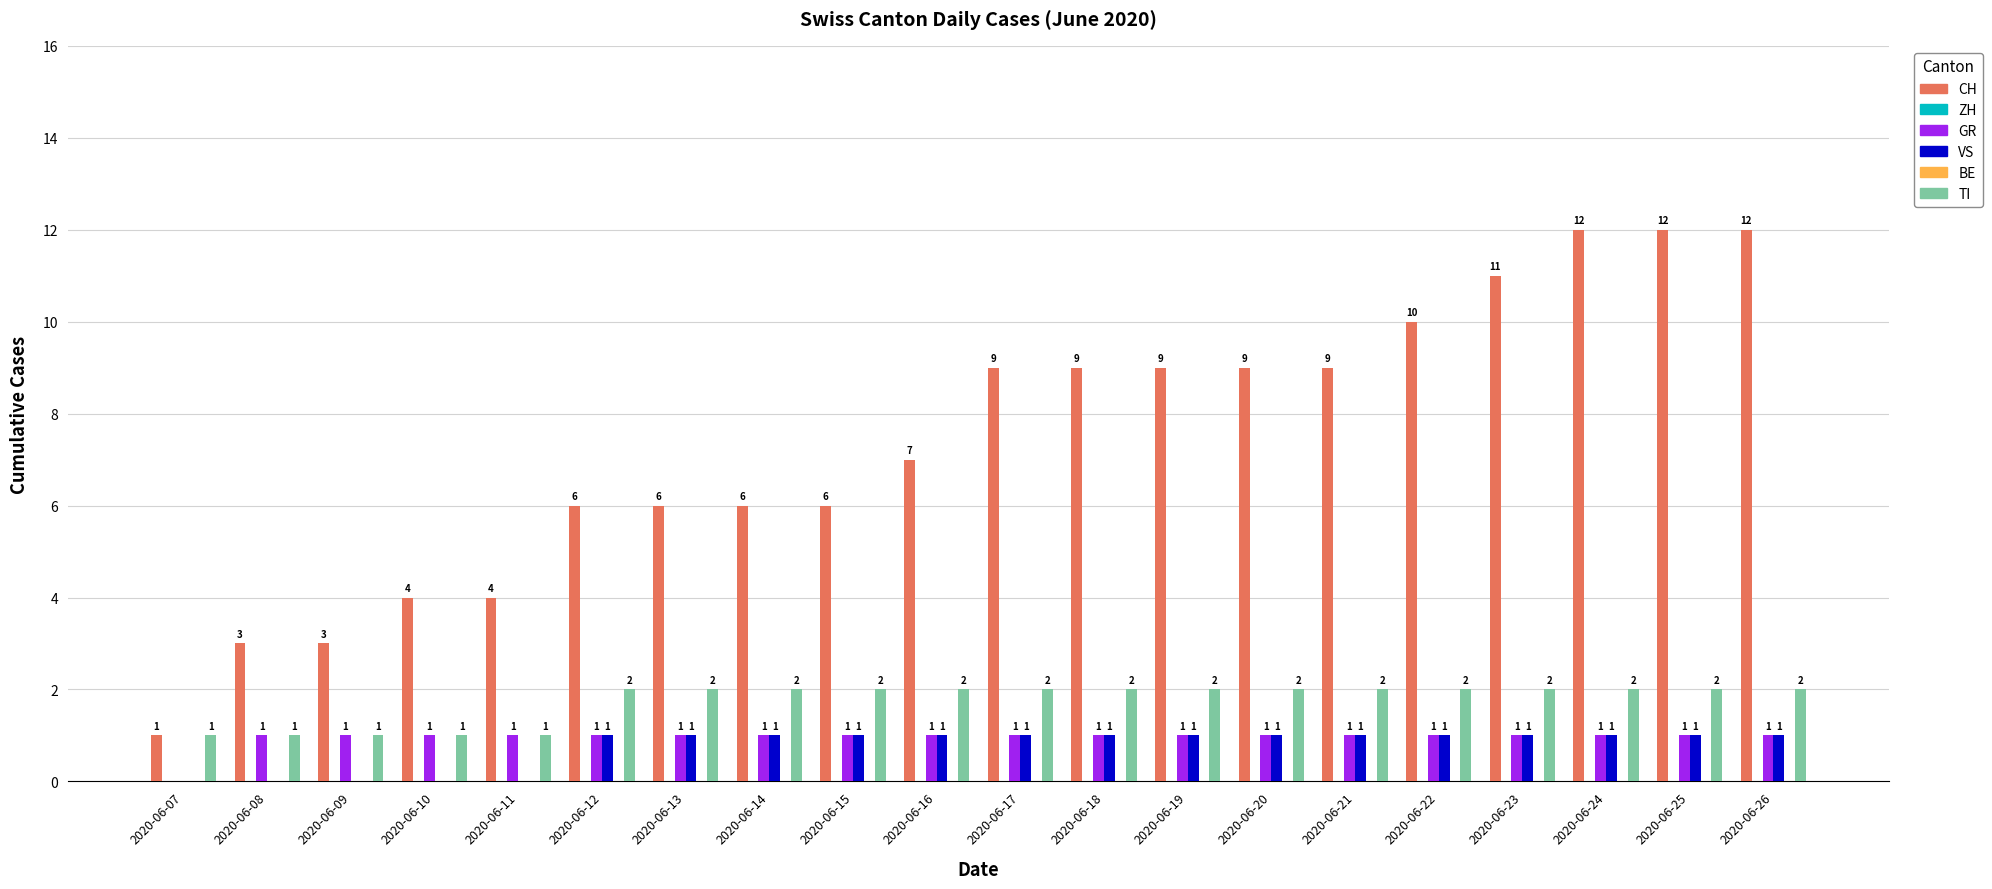

How many bars are there in each group?

6